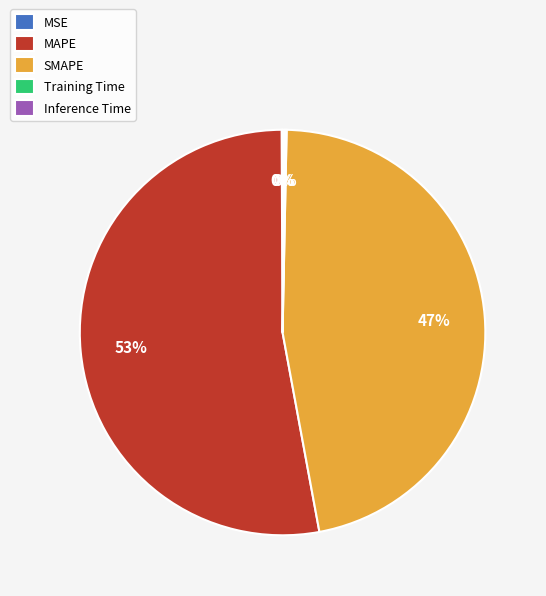

The SMAPE slice represents 52% of the pie. True or false?

False